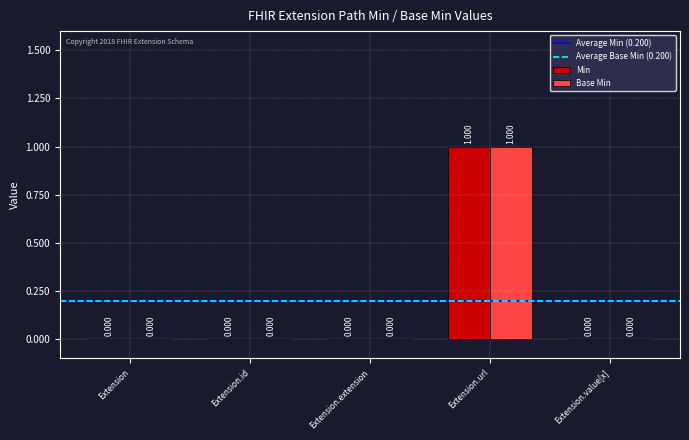

Which category has the highest value in the Min series?

Extension.url